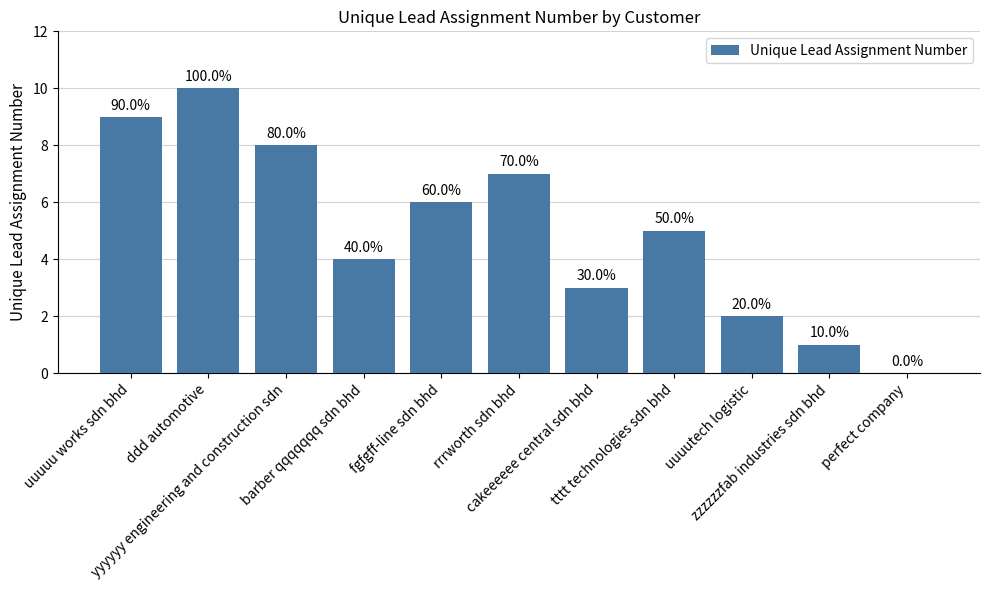

What is the ratio of the value at barber qqqqqqq sdn bhd to the value at uuuutech logistic?

2.0